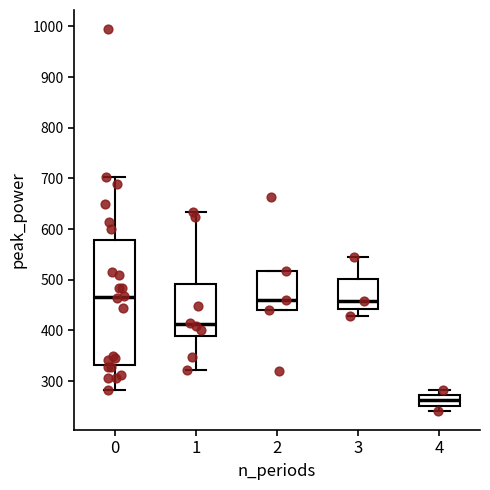

Which box has the lowest median line?

4